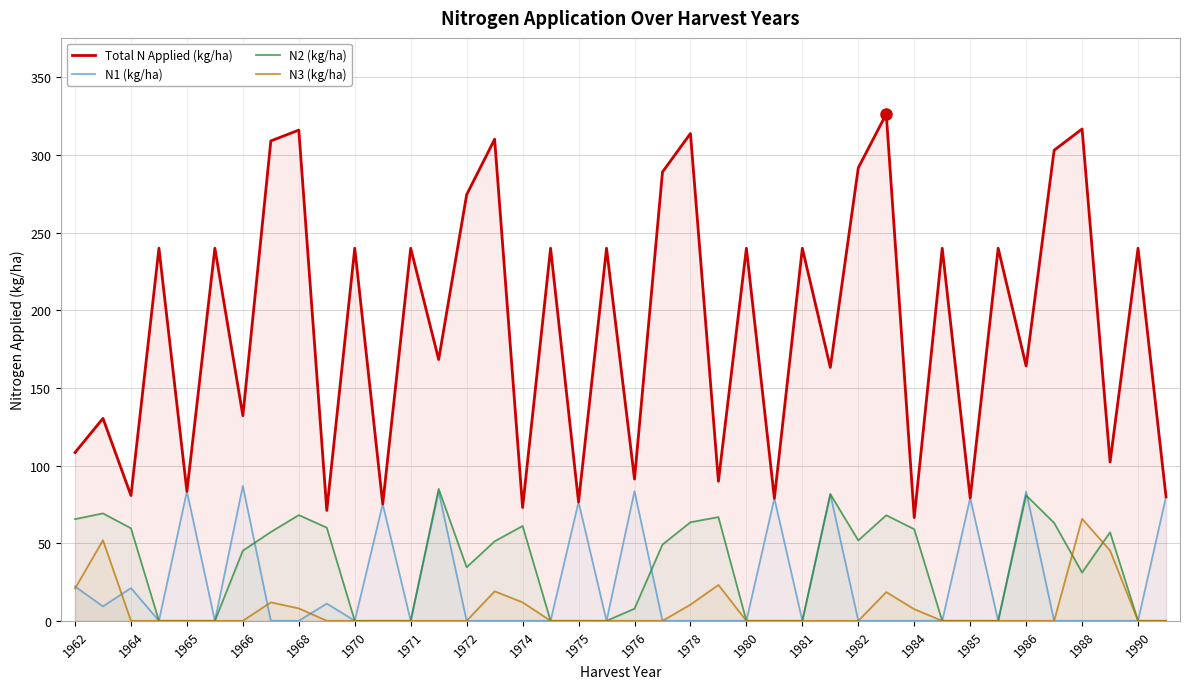

The value of Total N Applied (kg/ha) at 1990 is 98.4. True or false?

False